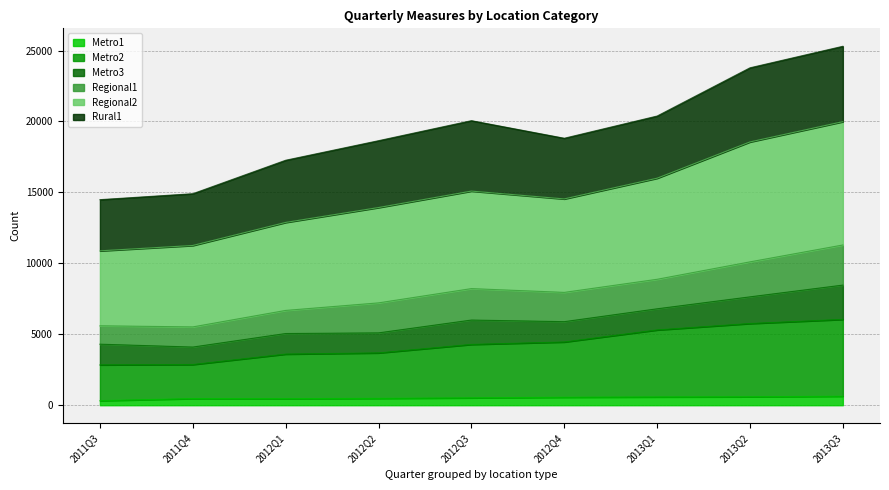

What is the maximum value shown in the chart?

25300